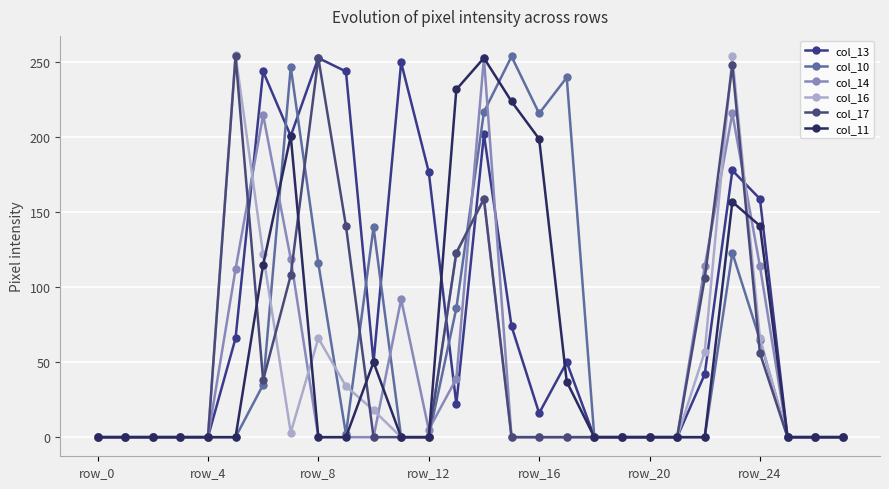

How many categories are shown in the chart?

28